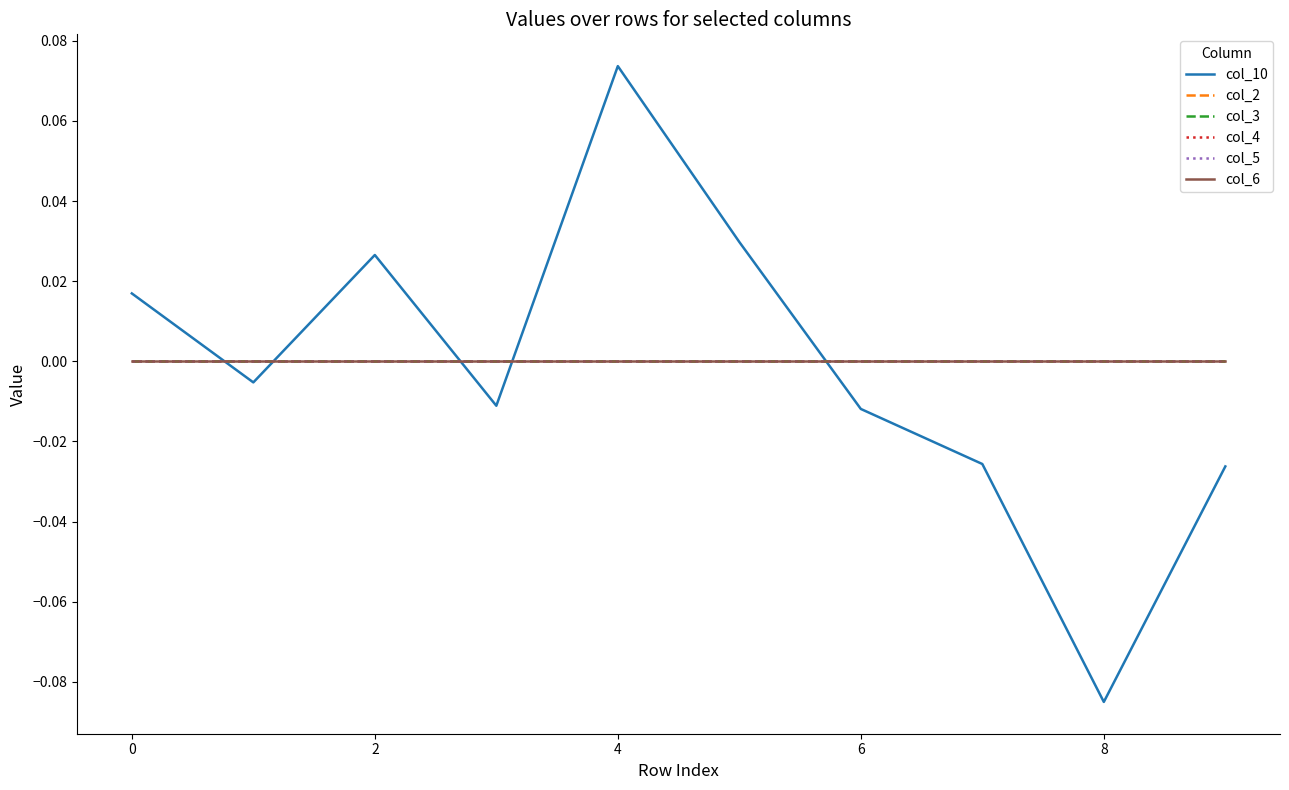

Is this an area chart (filled region under the line)?

No